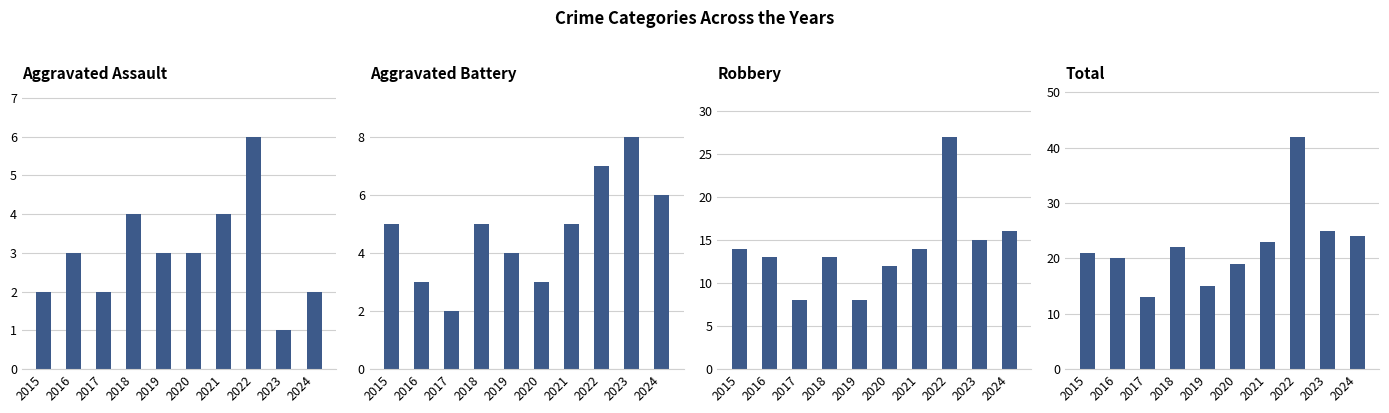

The value of Total at 2023 is 43. True or false?

False